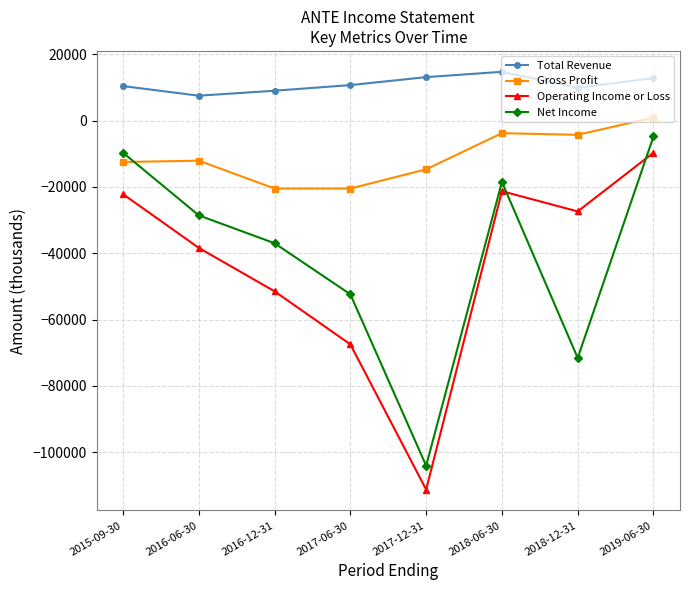

In Operating Income or Loss, how many points are higher than both neighbors (excluding endpoints)?

1